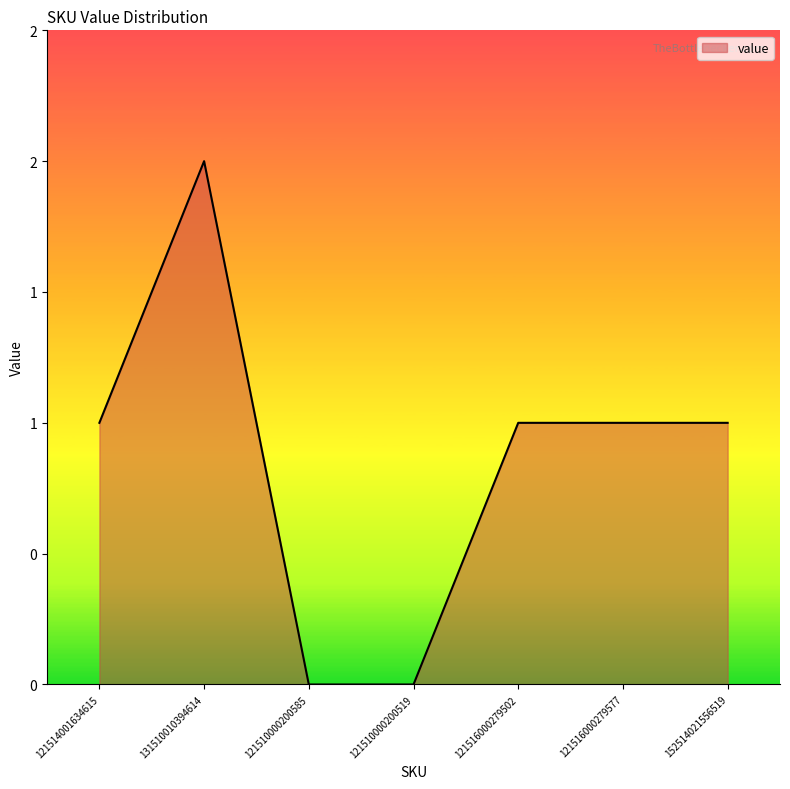

What is the average value?

1